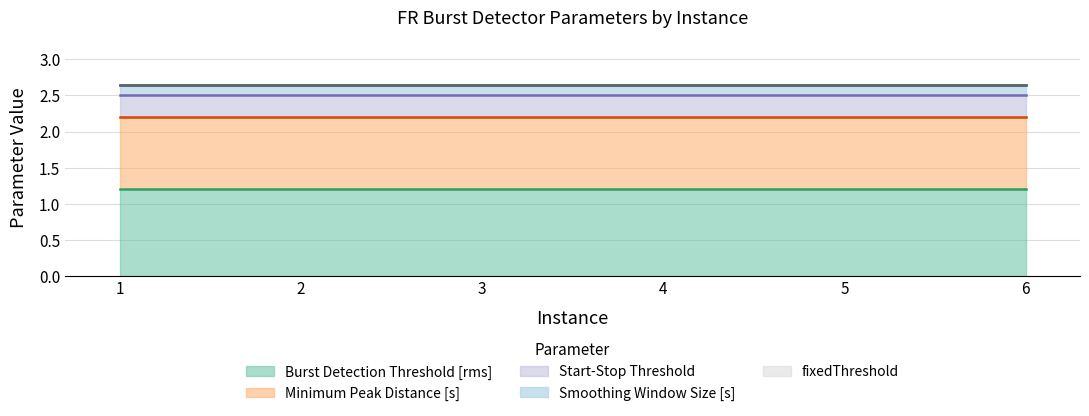

Reading right to left, extract all data points from this chart.

Smoothing Window Size [s]: 0.1	0.1	0.1	0.1	0.1	0.1
Burst Detection Threshold [rms]: 1.2	1.2	1.2	1.2	1.2	1.2
Minimum Peak Distance [s]: 1.0	1.0	1.0	1.0	1.0	1.0
Start-Stop Threshold: 0.3	0.3	0.3	0.3	0.3	0.3
fixedThreshold: 0.0	0.0	0.0	0.0	0.0	0.0